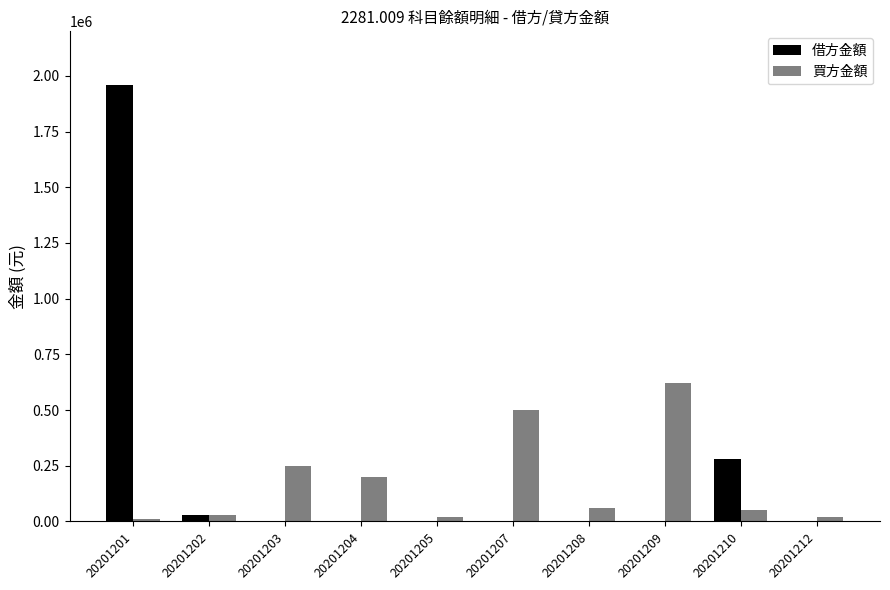

The 買方金額 series shows 698024 at 20201207. True or false?

False